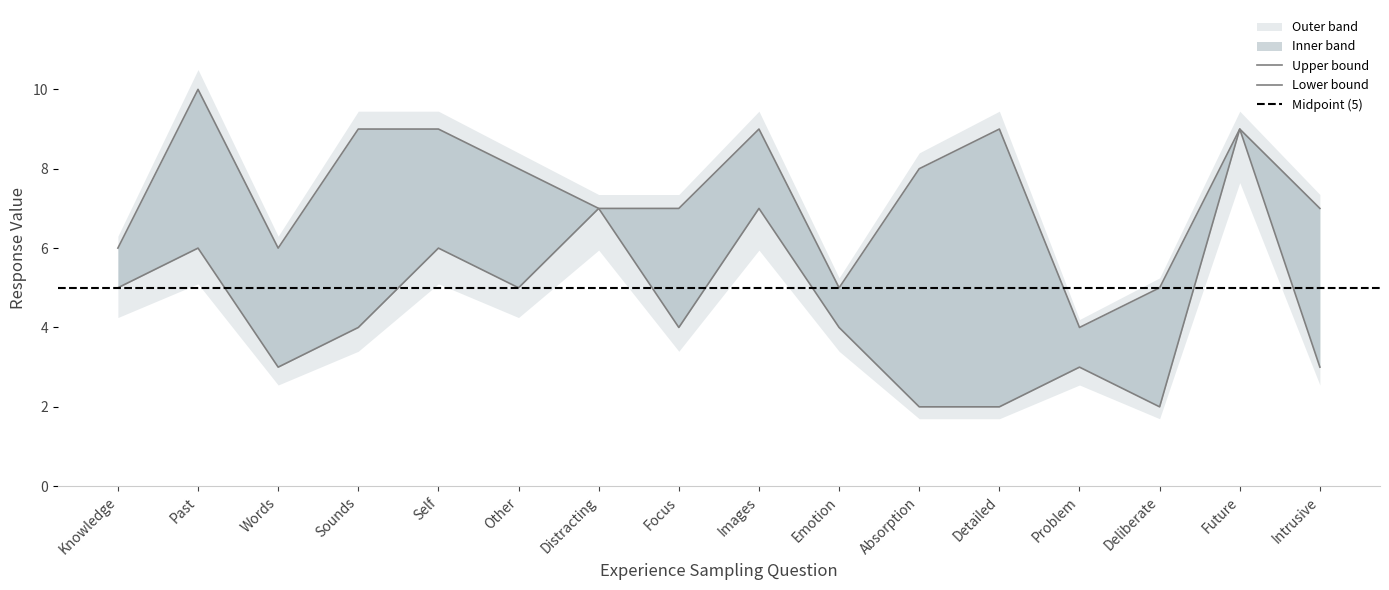

Which series changed the most between Self and Detailed?

Lower Response